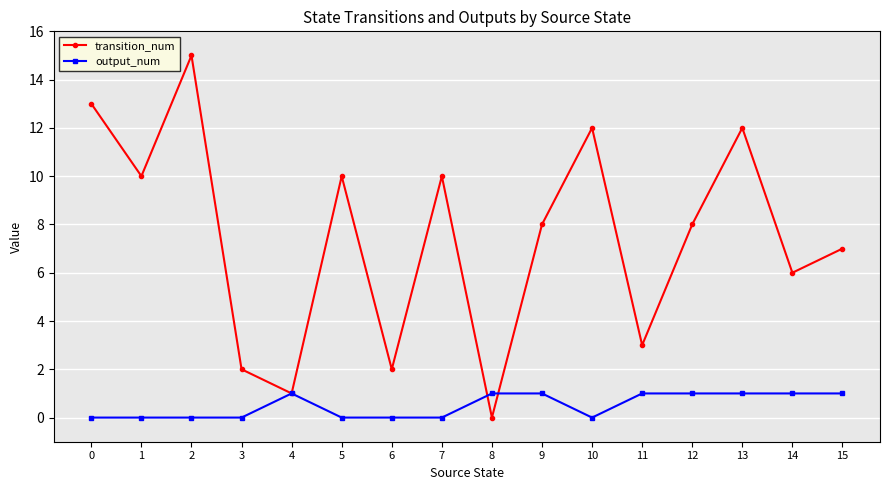

What is the difference between the highest and lowest values at 6?

2